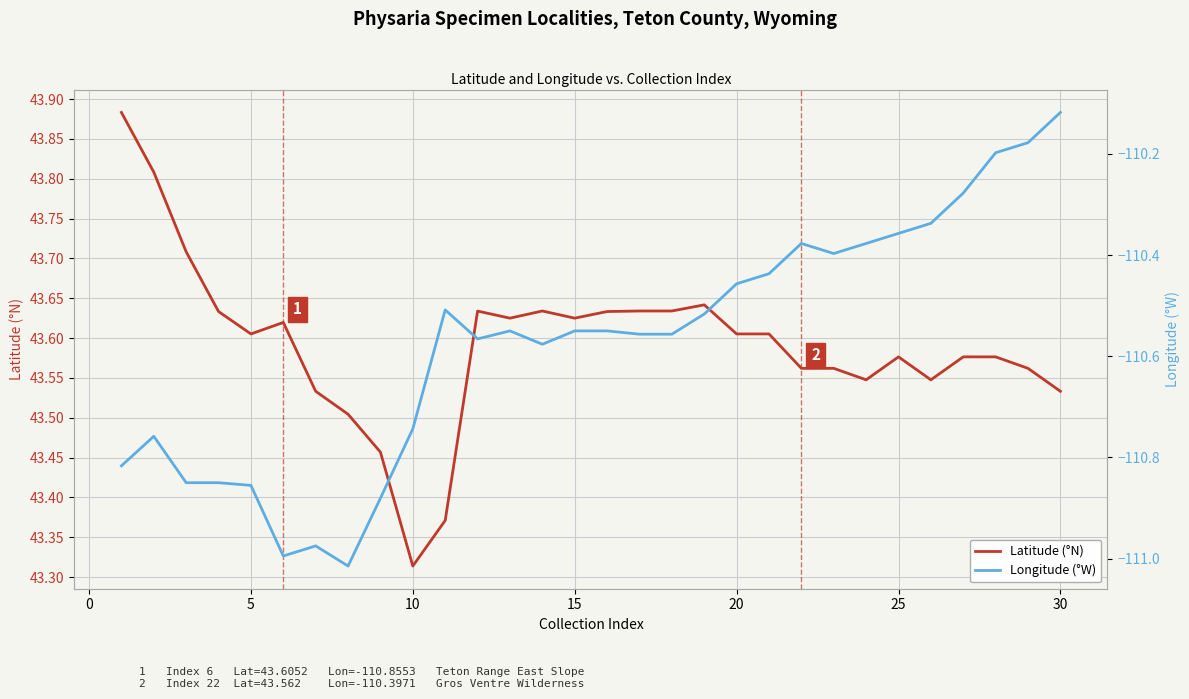

True or false: Latitude (°N) and Longitude (°W) cross at least once.

False